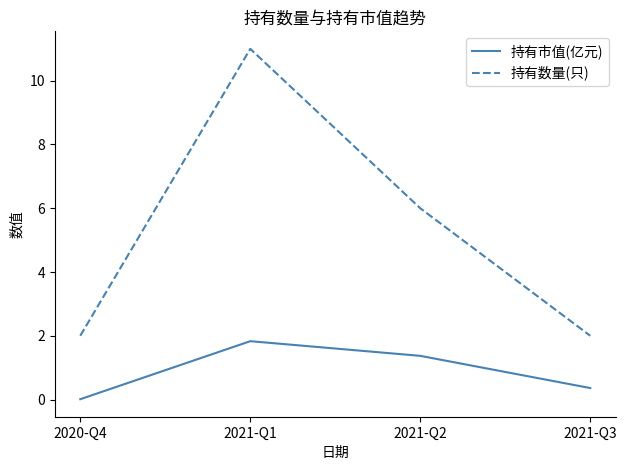

Rank the series at 2021-Q3 from highest to lowest value.

持有数量(只), 持有市值(亿元)